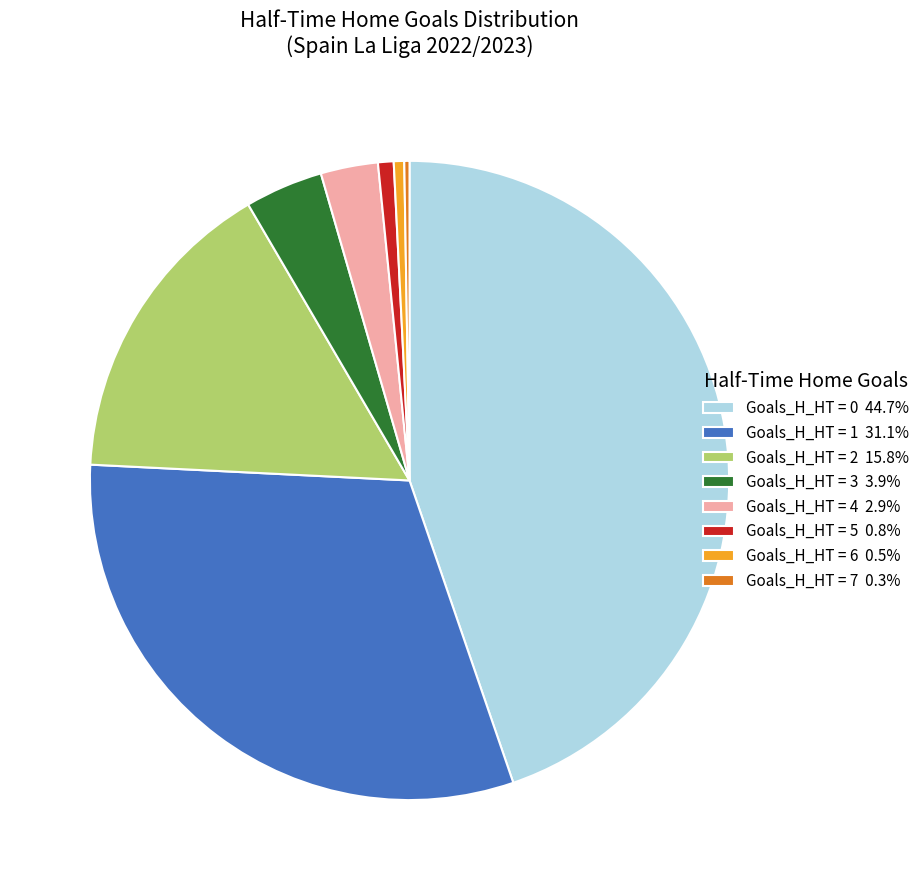

Is there any slice that represents more than half of the pie?

No